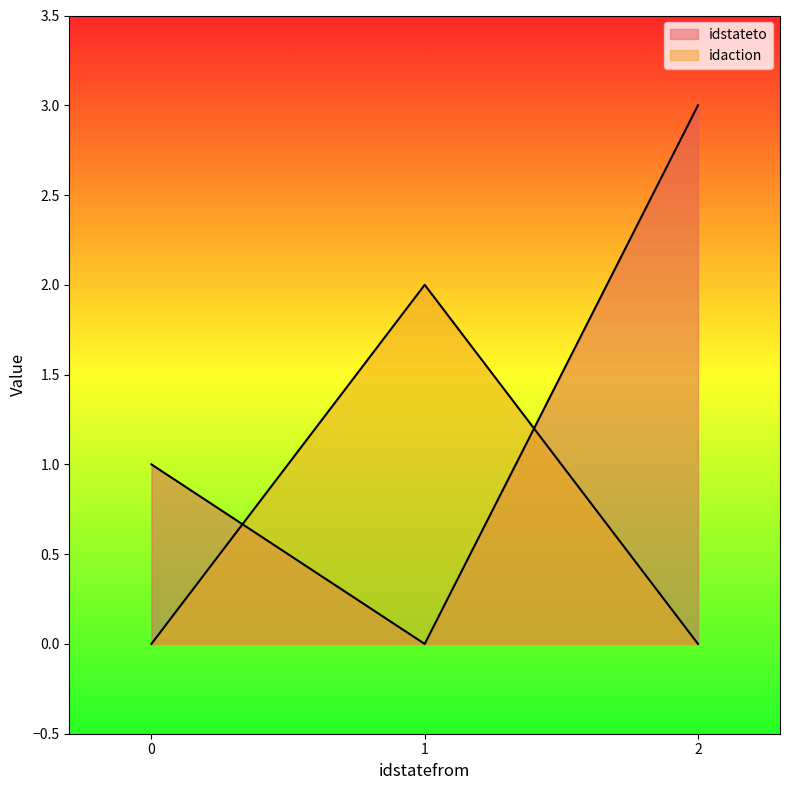

Reading left to right, transcribe all the data shown in this chart.

idstateto: 1	0	3
idaction: 0	2	0